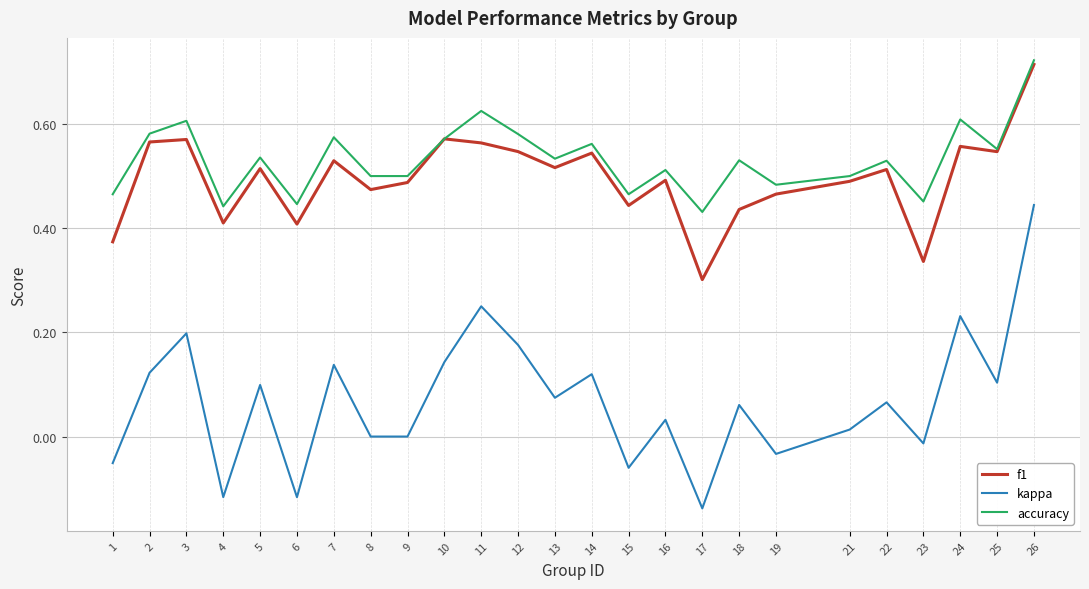

True or false: accuracy has more than 0 interior local peaks.

True